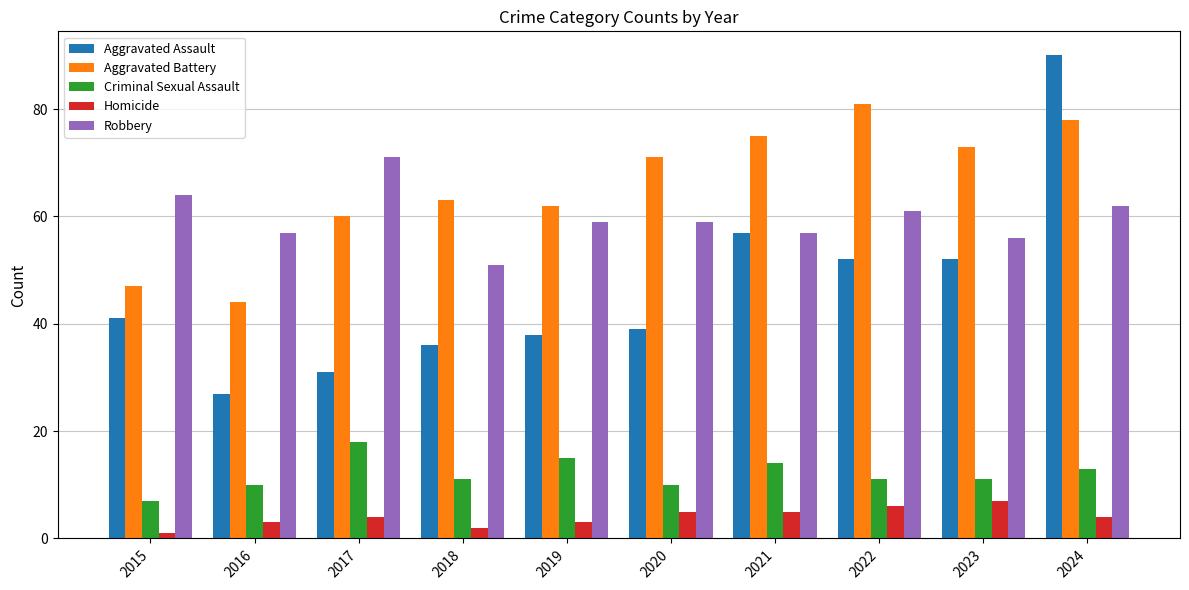

What is the sum of all Homicide values?

40